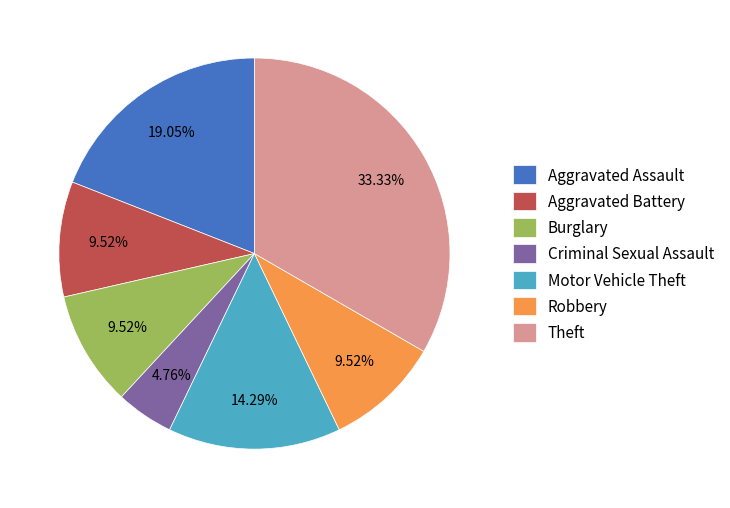

What percentage is NOT represented by Robbery?

90.5%